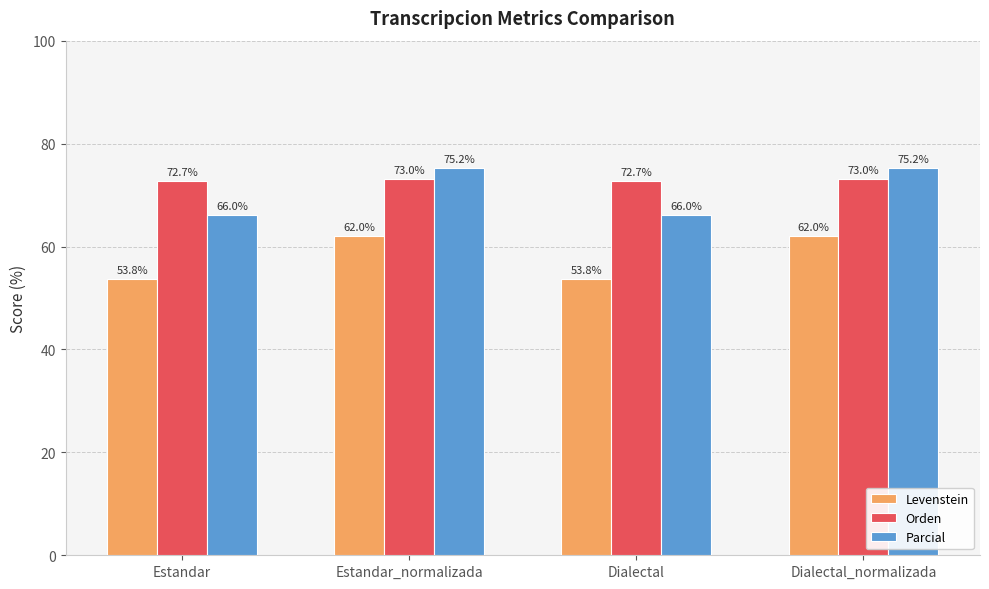

Which series has the largest total across all categories?

Orden